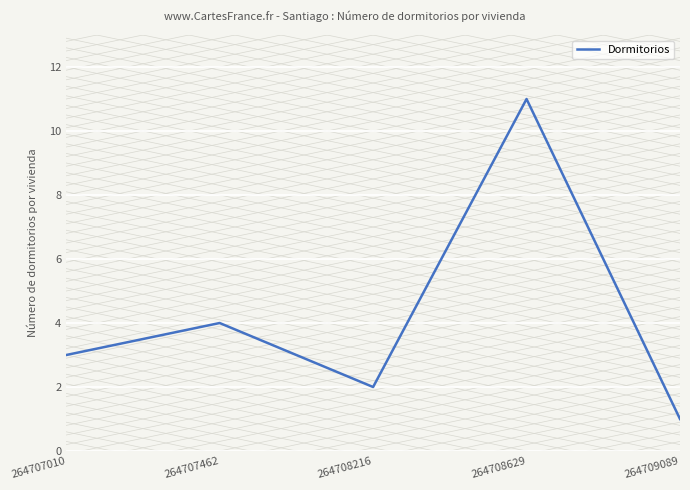

Does the chart display data point markers on the line(s)?

No